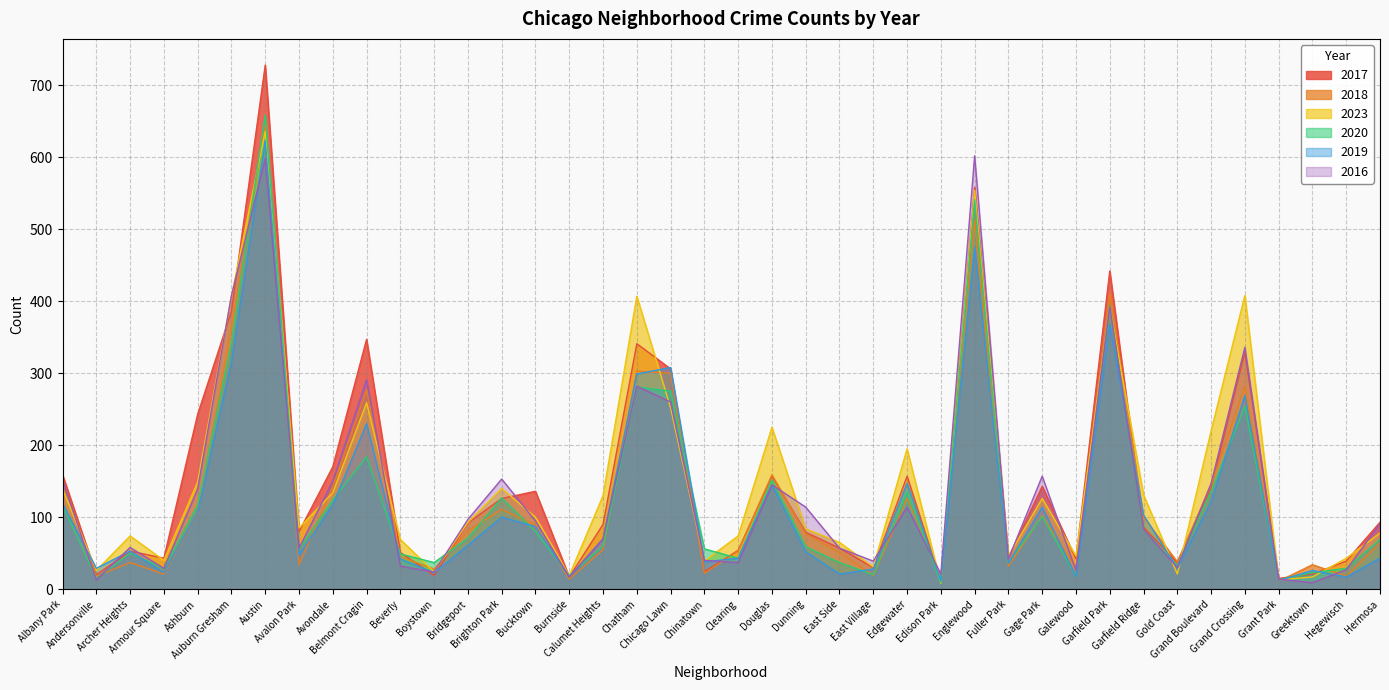

What is the maximum value shown in the chart?

728